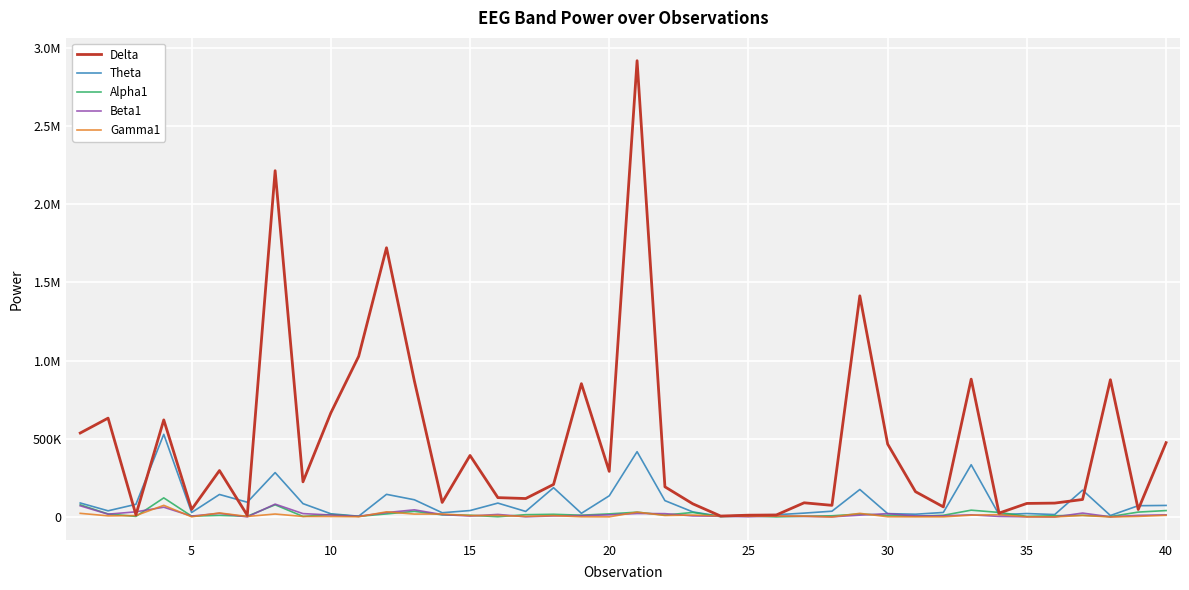

How many intersections are there between Gamma1 and Theta?

2